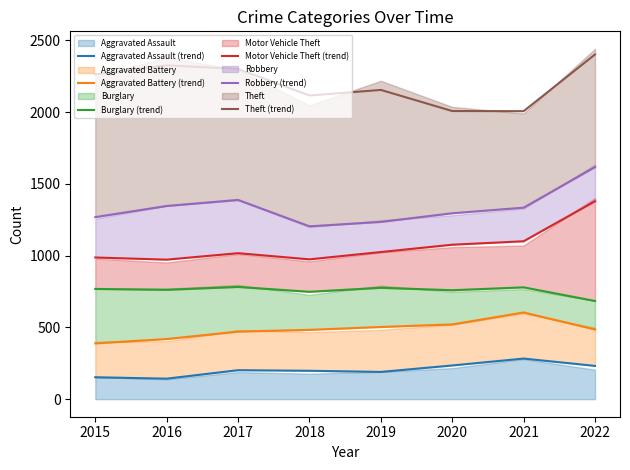

What is the difference between the highest and lowest values at 2020?

1772